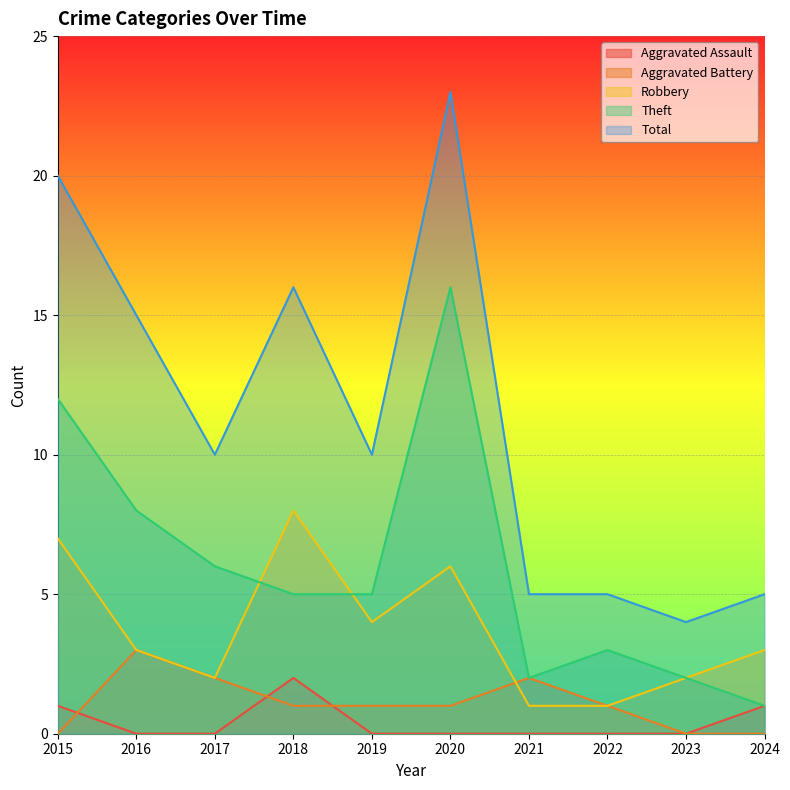

Reading left to right, list all the values displayed in this chart.

Aggravated Assault: 1	0	0	2	0	0	0	0	0	1
Aggravated Battery: 0	3	2	1	1	1	2	1	0	0
Robbery: 7	3	2	8	4	6	1	1	2	3
Theft: 12	8	6	5	5	16	2	3	2	1
Total: 20	15	10	16	10	23	5	5	4	5